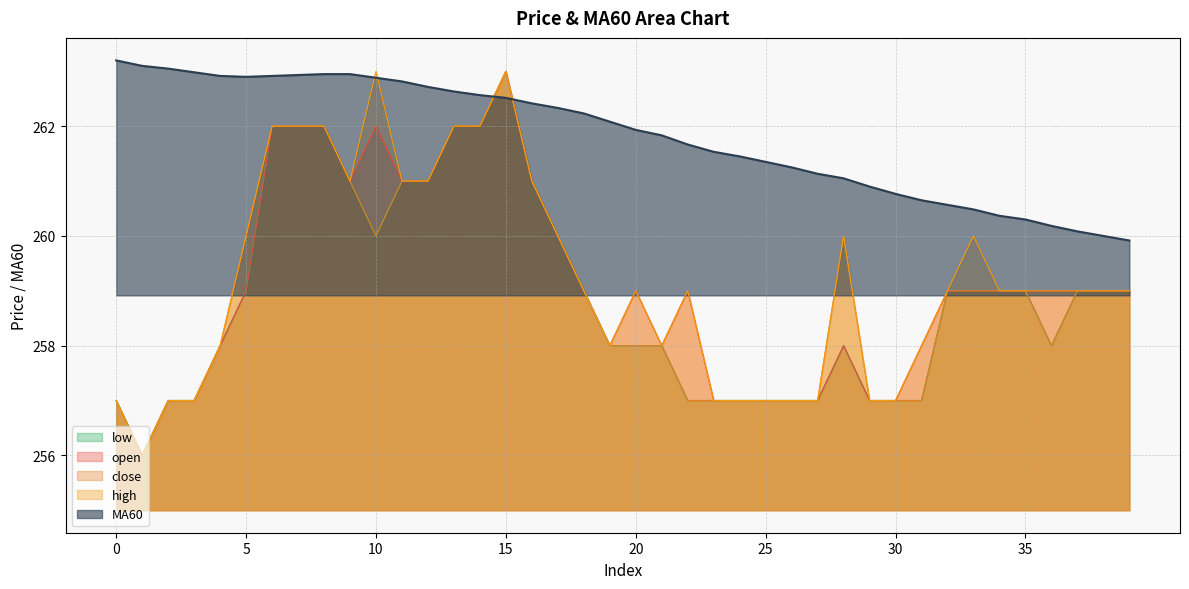

Reading left to right, what are all the values shown in this chart?

open: 257.0	256.0	257.0	257.0	258.0	259.0	262.0	262.0	262.0	261.0	262.0	261.0	261.0	262.0	262.0	263.0	261.0	260.0	259.0	258.0	259.0	258.0	259.0	257.0	257.0	257.0	257.0	257.0	258.0	257.0	257.0	258.0	259.0	259.0	259.0	259.0	259.0	259.0	259.0	259.0
close: 257.0	256.0	257.0	257.0	258.0	260.0	262.0	262.0	262.0	261.0	260.0	261.0	261.0	262.0	262.0	263.0	261.0	260.0	259.0	258.0	258.0	258.0	257.0	257.0	257.0	257.0	257.0	257.0	260.0	257.0	257.0	257.0	259.0	259.0	259.0	259.0	258.0	259.0	259.0	259.0
high: 257.0	256.0	257.0	257.0	258.0	260.0	262.0	262.0	262.0	261.0	263.0	261.0	261.0	262.0	262.0	263.0	261.0	260.0	259.0	258.0	259.0	258.0	259.0	257.0	257.0	257.0	257.0	257.0	260.0	257.0	257.0	258.0	259.0	260.0	259.0	259.0	259.0	259.0	259.0	259.0
low: 257.0	256.0	257.0	257.0	258.0	259.0	262.0	262.0	262.0	261.0	260.0	261.0	261.0	262.0	262.0	263.0	261.0	260.0	259.0	258.0	258.0	258.0	257.0	257.0	257.0	257.0	257.0	257.0	258.0	257.0	257.0	257.0	259.0	259.0	259.0	259.0	258.0	259.0	259.0	259.0
MA60: 263.2	263.1	263.1	263.0	262.9	262.9	262.9	262.9	262.9	262.9	262.9	262.8	262.7	262.6	262.6	262.5	262.4	262.3	262.2	262.1	261.9	261.8	261.7	261.5	261.4	261.4	261.2	261.1	261.1	260.9	260.8	260.6	260.6	260.5	260.4	260.3	260.2	260.1	260.0	259.9